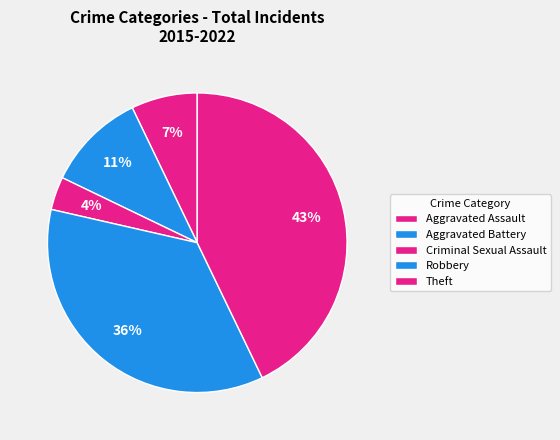

How many segments does this pie chart have?

5